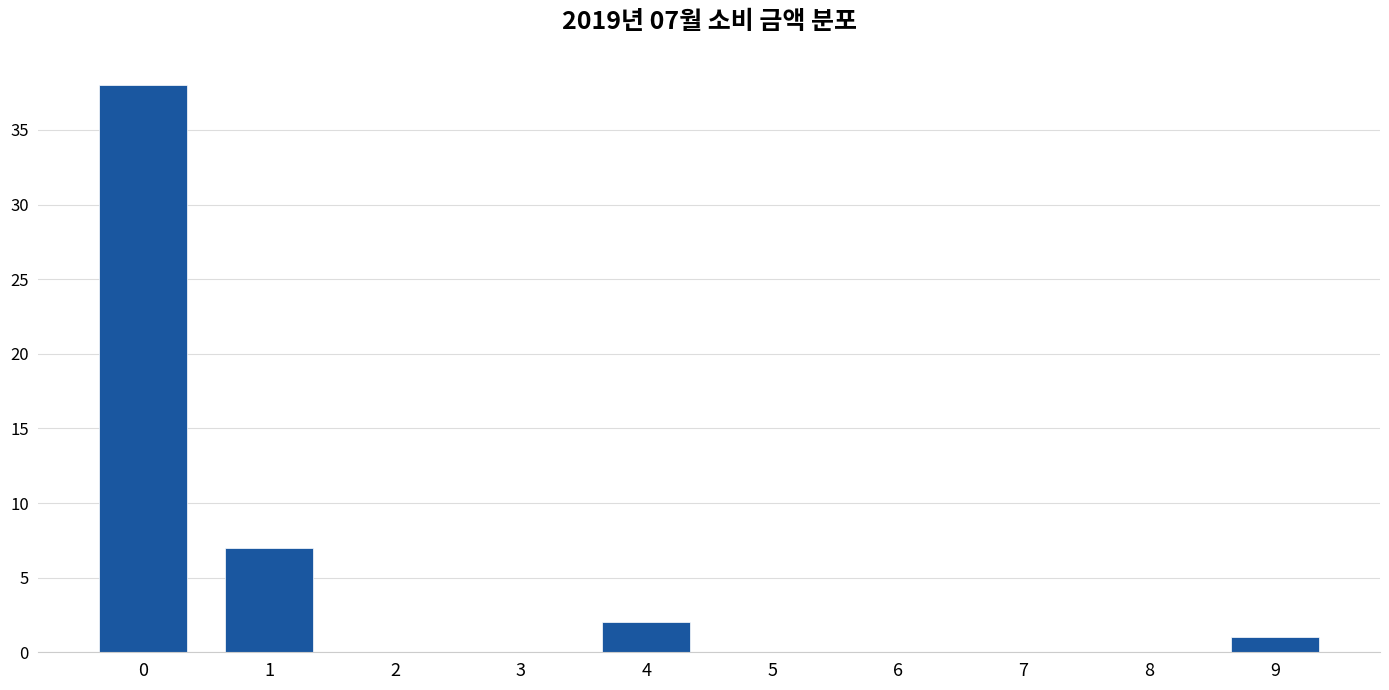

Reading left to right, what are all the values shown in this chart?

0=38	1=7	2=0	3=0	4=2	5=0	6=0	7=0	8=0	9=1